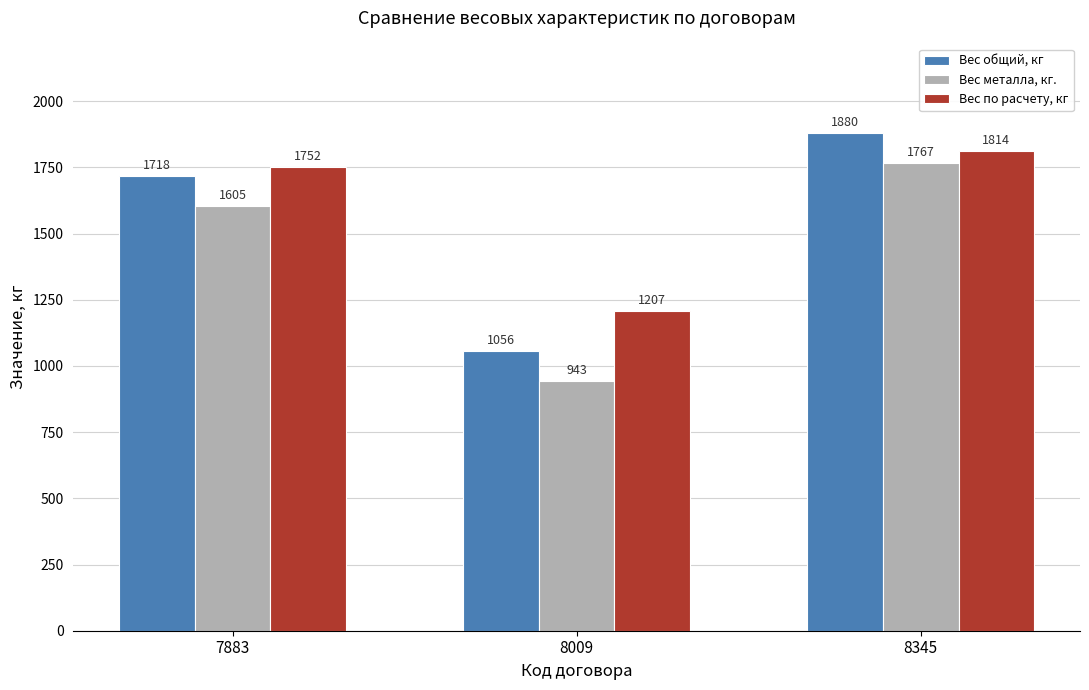

Reading left to right, what are all the values shown in this chart?

Вес общий, кг: 1718	1056	1880
Вес металла, кг.: 1605	943	1767
Вес по расчету, кг: 1752	1207	1814